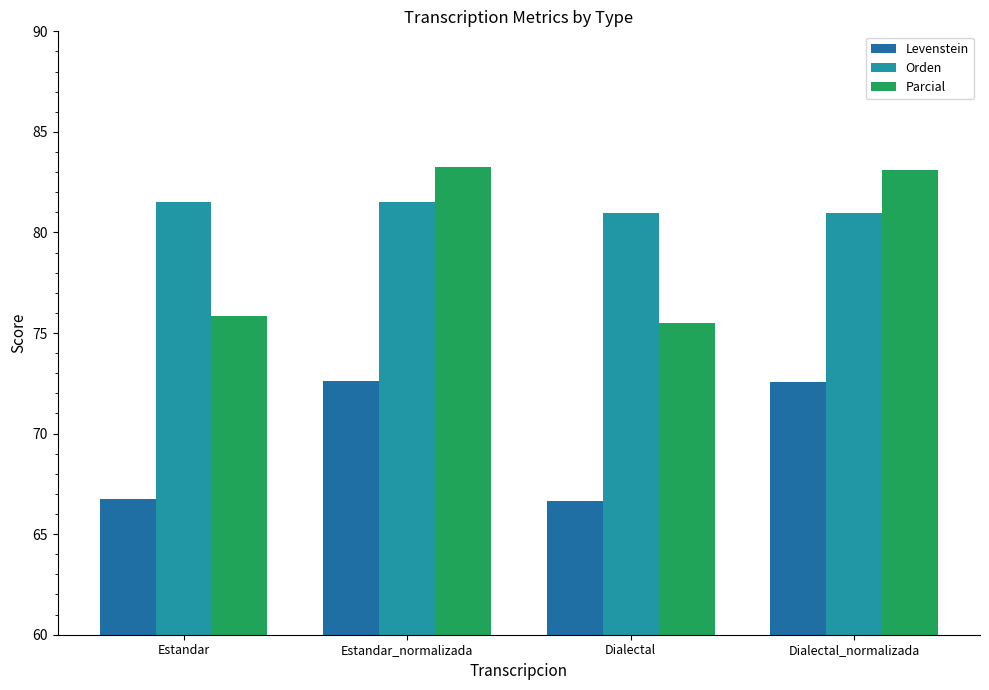

The Orden series shows 81.0 at Dialectal. True or false?

True